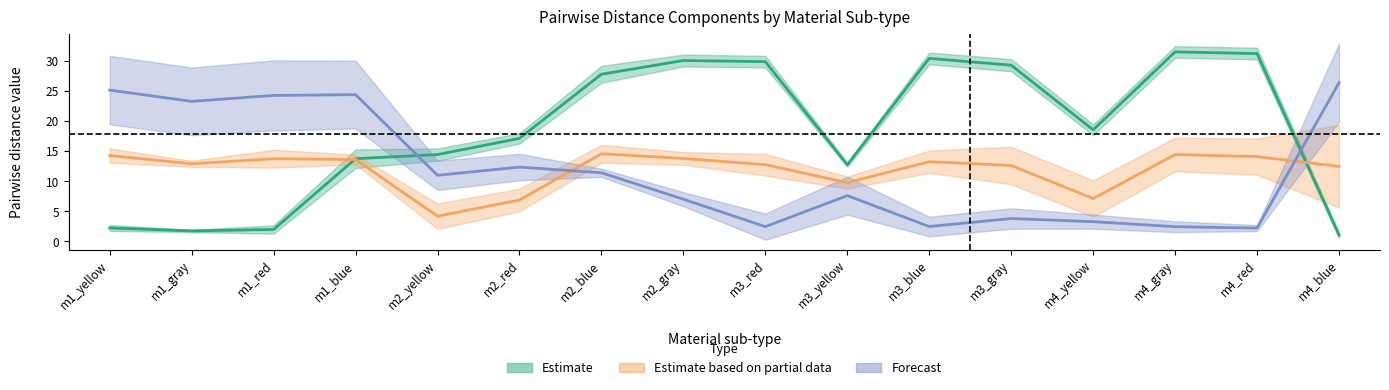

What is the spread (max minus min) of values at m4_red?

30.4